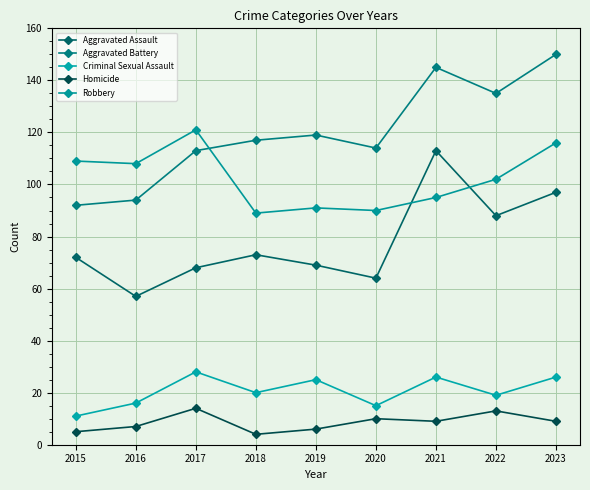

What is the value of the Aggravated Battery point at the 3rd from the left?

113